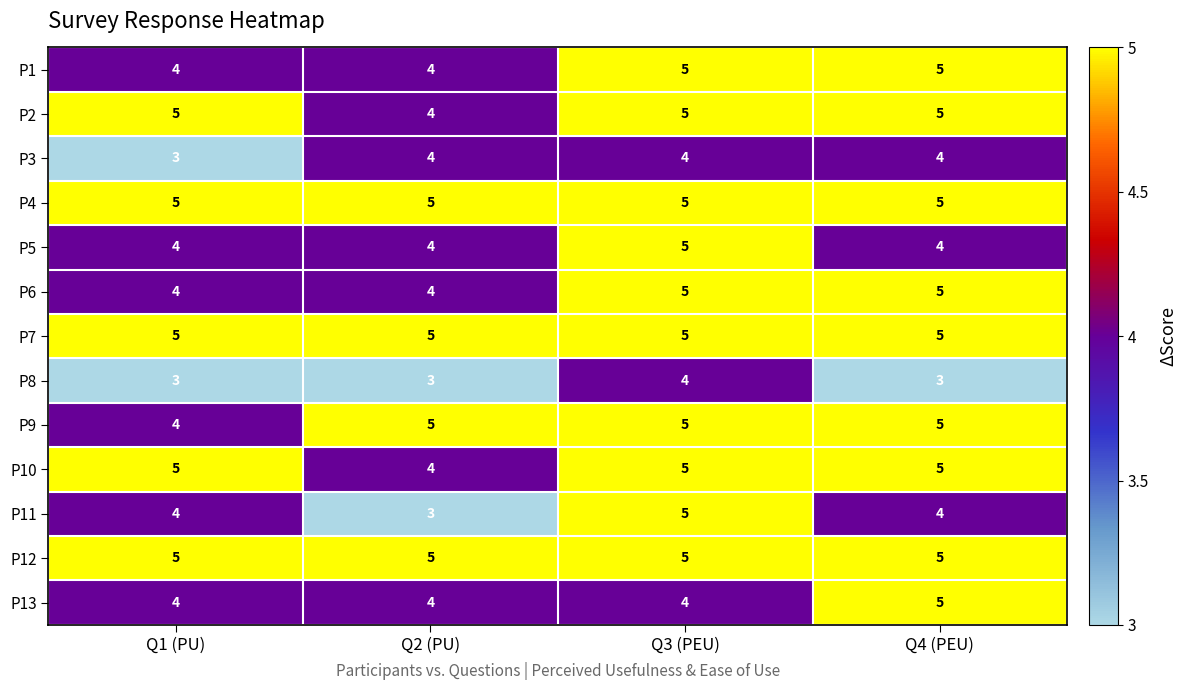

The P8 series shows 5 at Q1 (PU). True or false?

False